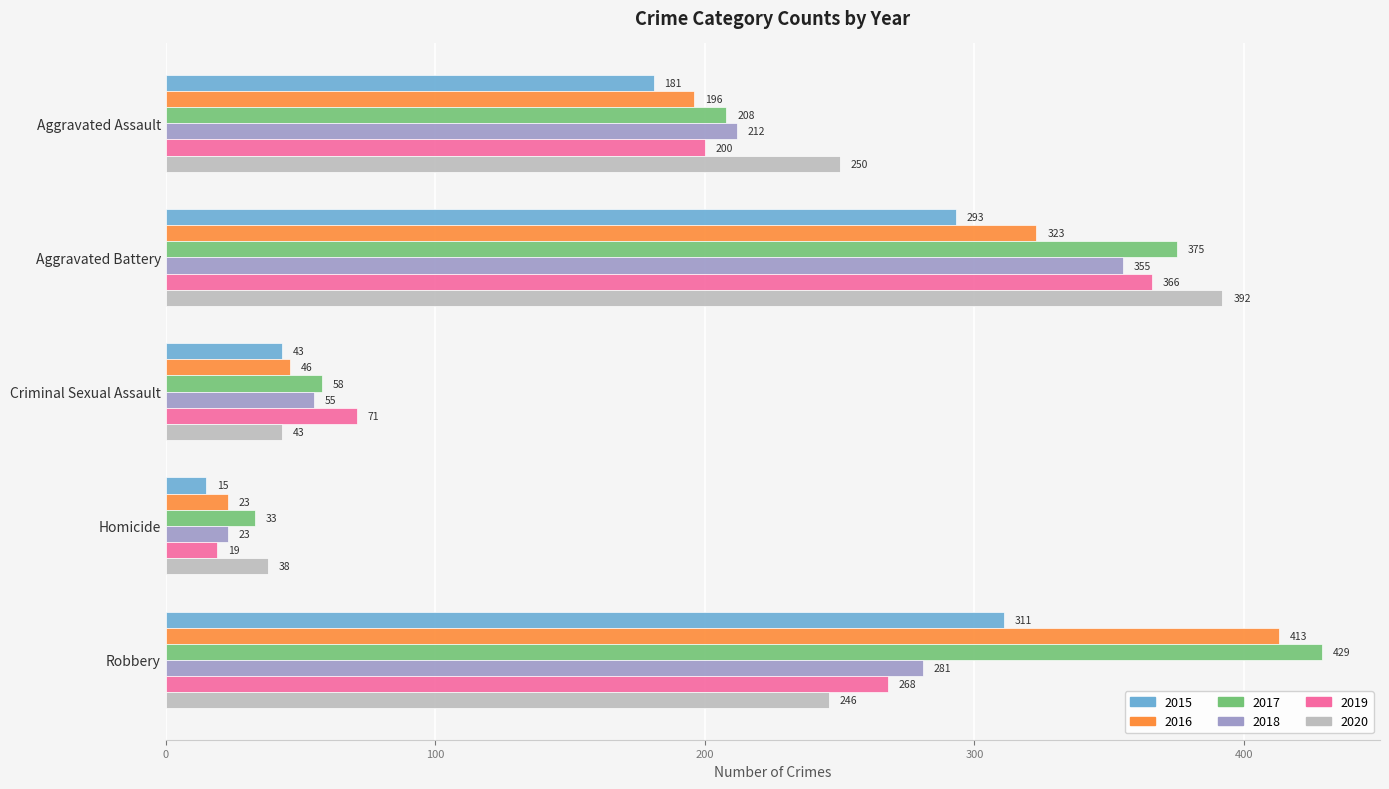

Which series has the largest total across all categories?

2017